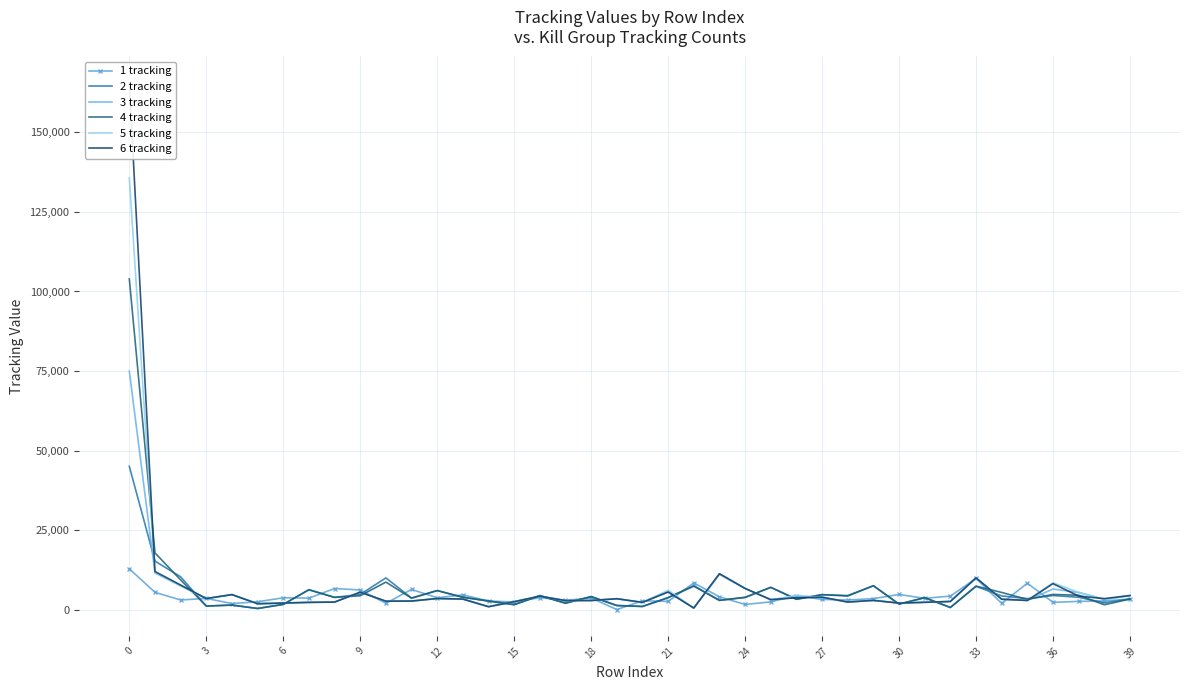

Which series has the largest total across all categories?

6 tracking